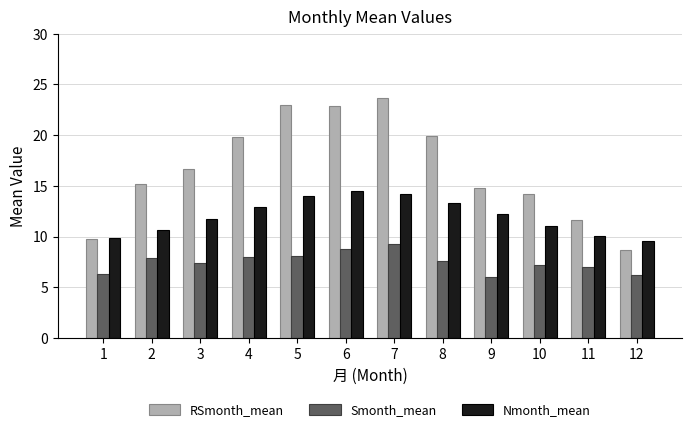

At which category is the sum across all series the highest?

7